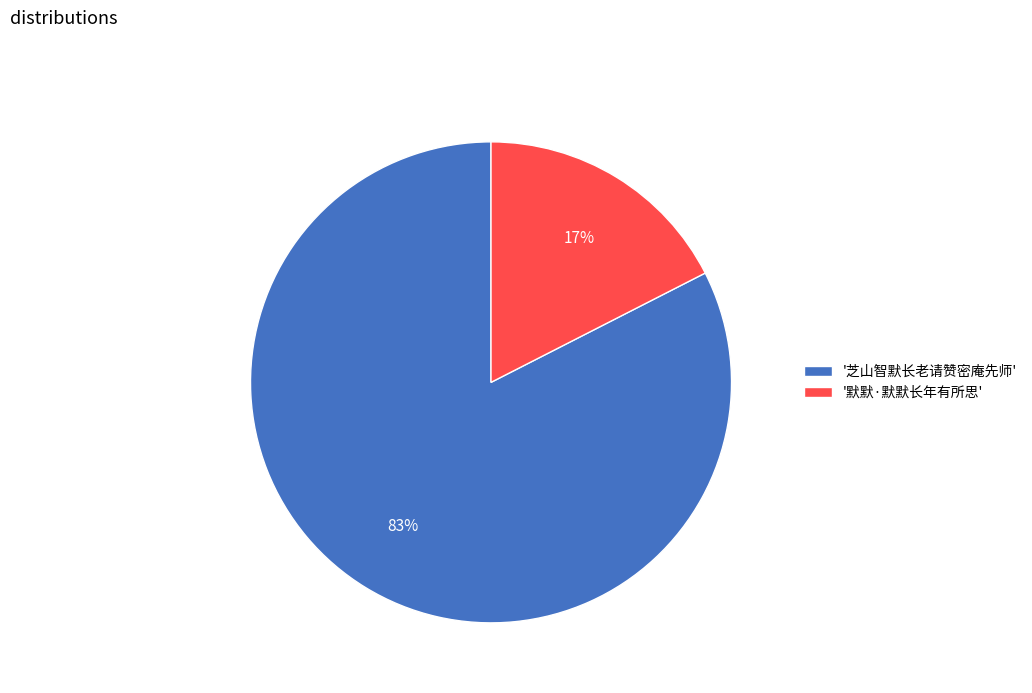

Which category has the smallest portion of the pie?

'默默·默默长年有所思'